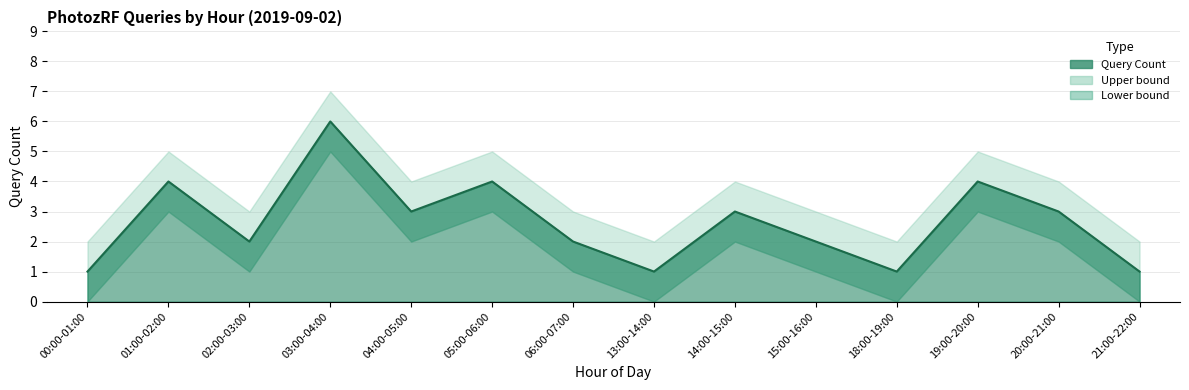

Which series changed the most between 02:00-03:00 and 18:00-19:00?

Query Count